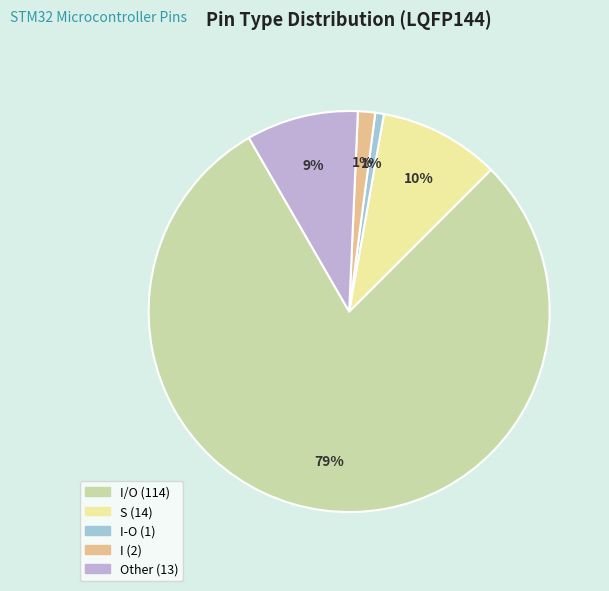

To the nearest percent, what is the difference between the largest and smallest slice percentages?

78%